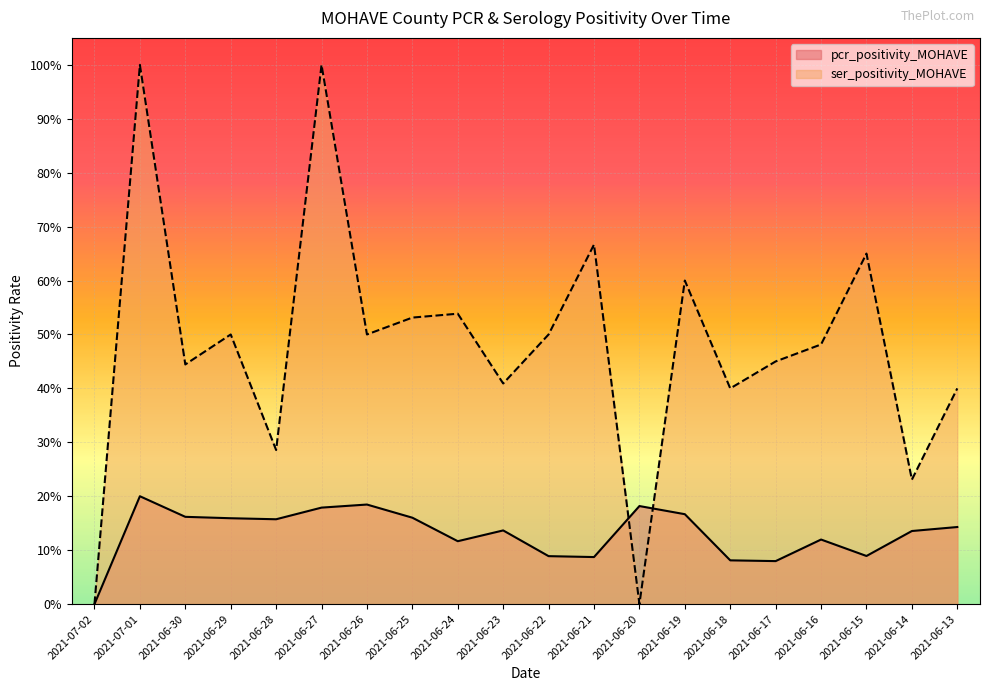

How many ser_positivity_MOHAVE values are between 0 and 1?

20